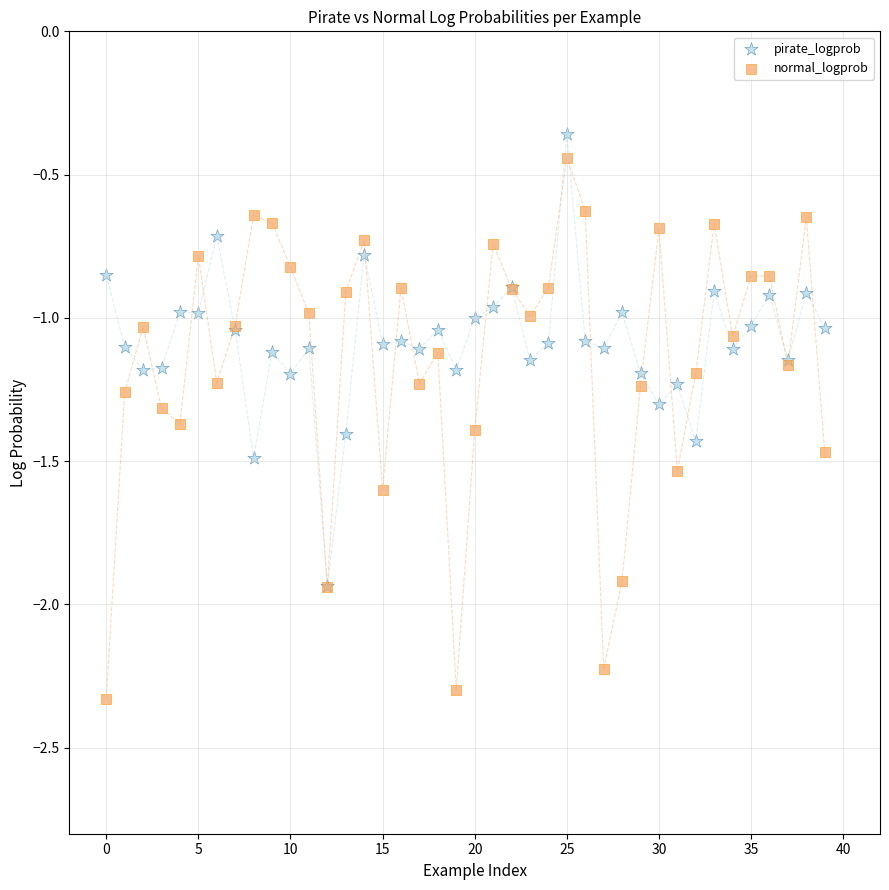

What are all the series names shown in the legend?

pirate_logprob, normal_logprob